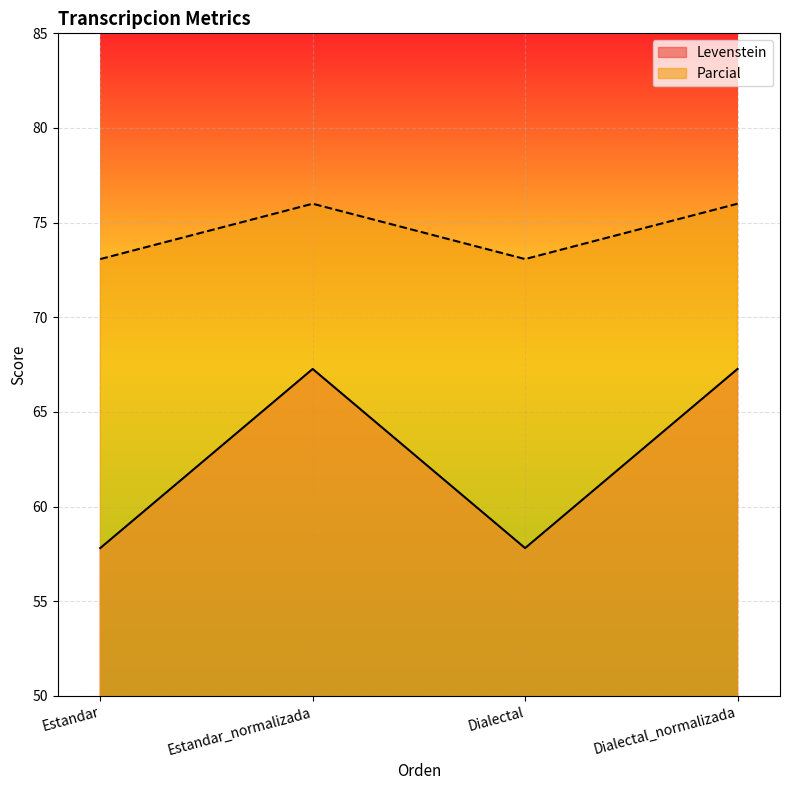

The Parcial series shows 73.1 at Estandar. True or false?

True